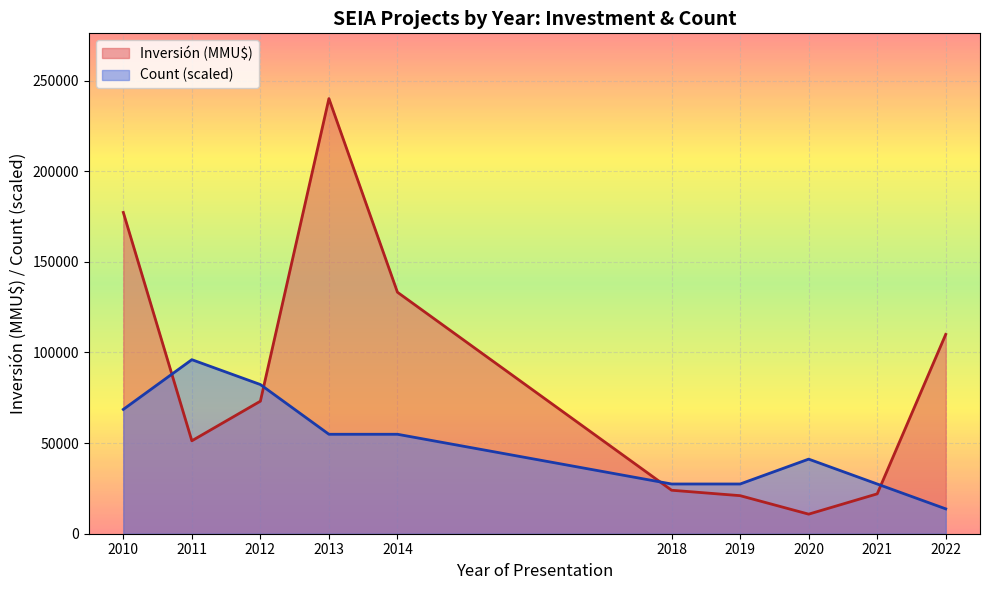

What is the difference between the highest and lowest values at 2019?

6440